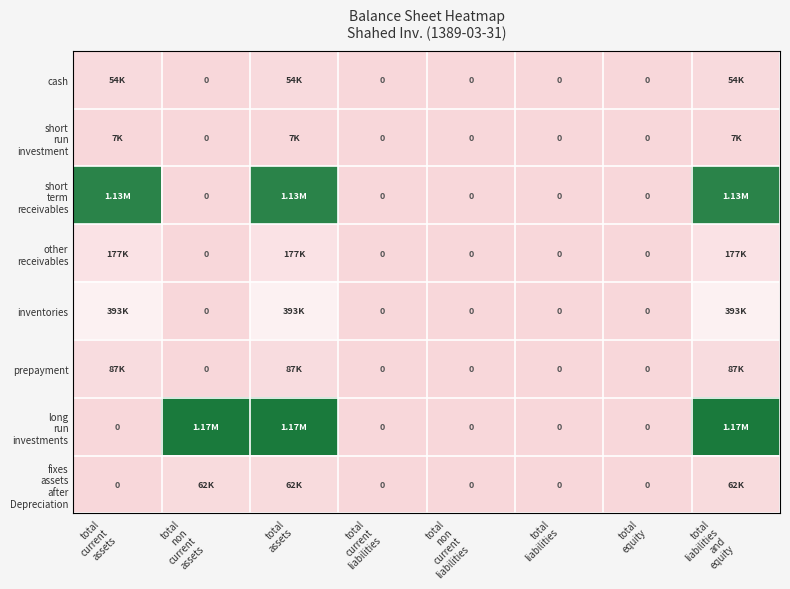

How many categories are shown in the chart?

8